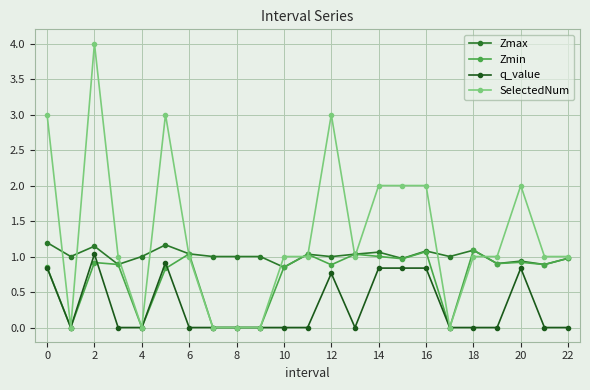

True or false: q_value and Zmax cross at least once.

False